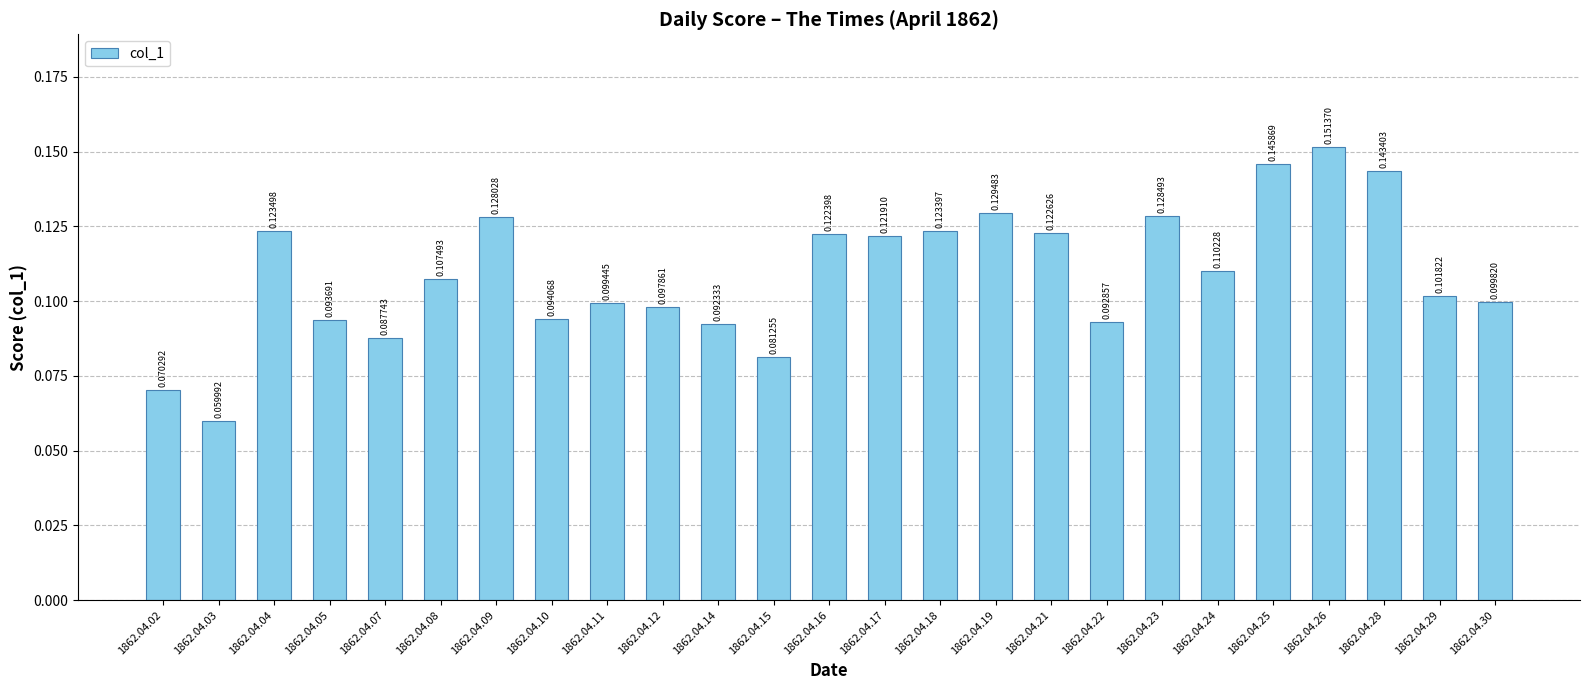

Between 1862.04.03 and 1862.04.30, which is larger?

1862.04.30